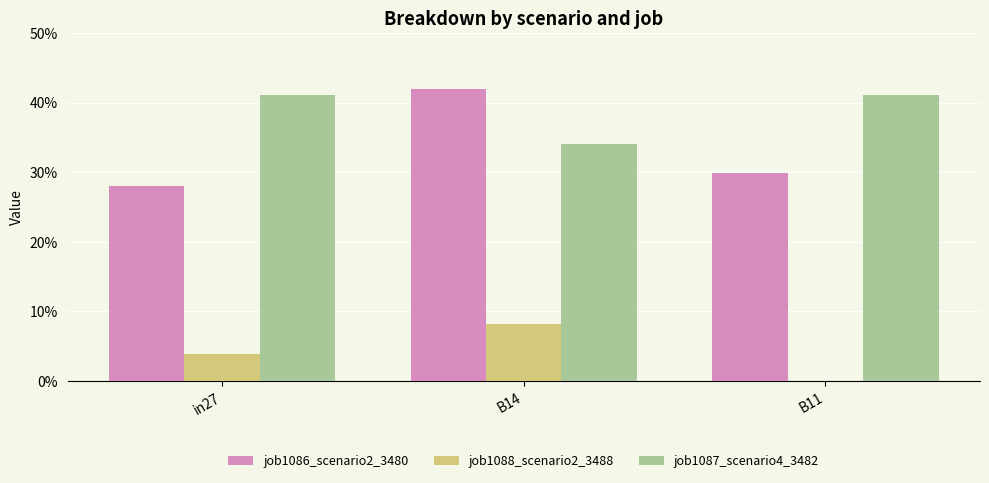

What are all the series names shown in the legend?

job1086_scenario2_3480, job1088_scenario2_3488, job1087_scenario4_3482